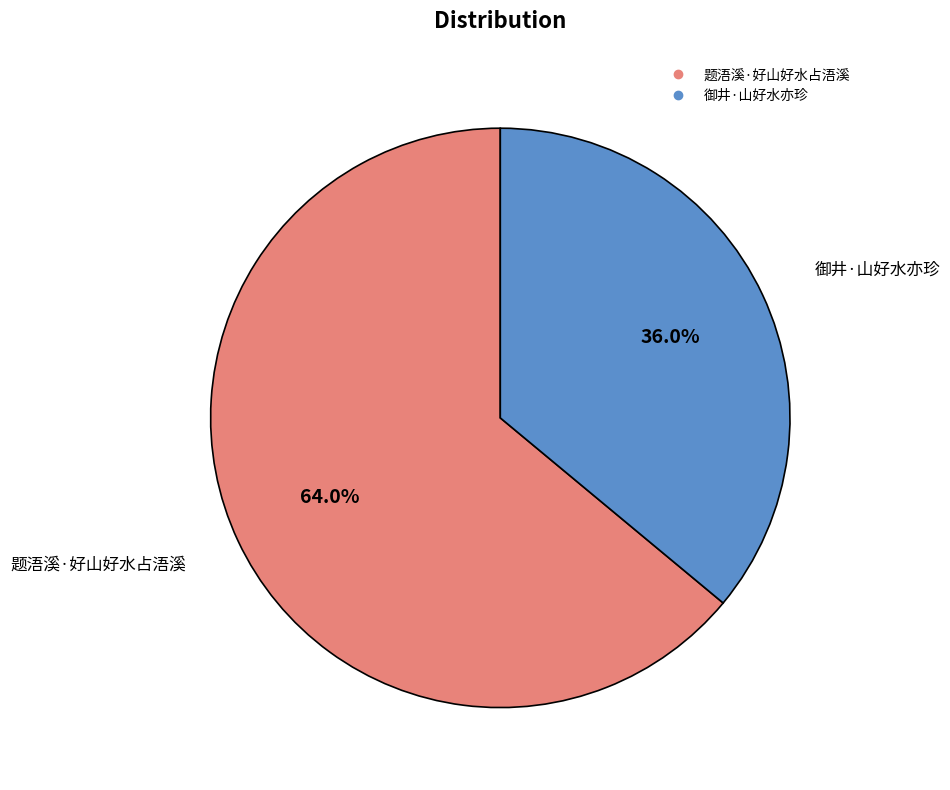

Which has a higher value, 题浯溪·好山好水占浯溪 or 御井·山好水亦珍?

题浯溪·好山好水占浯溪